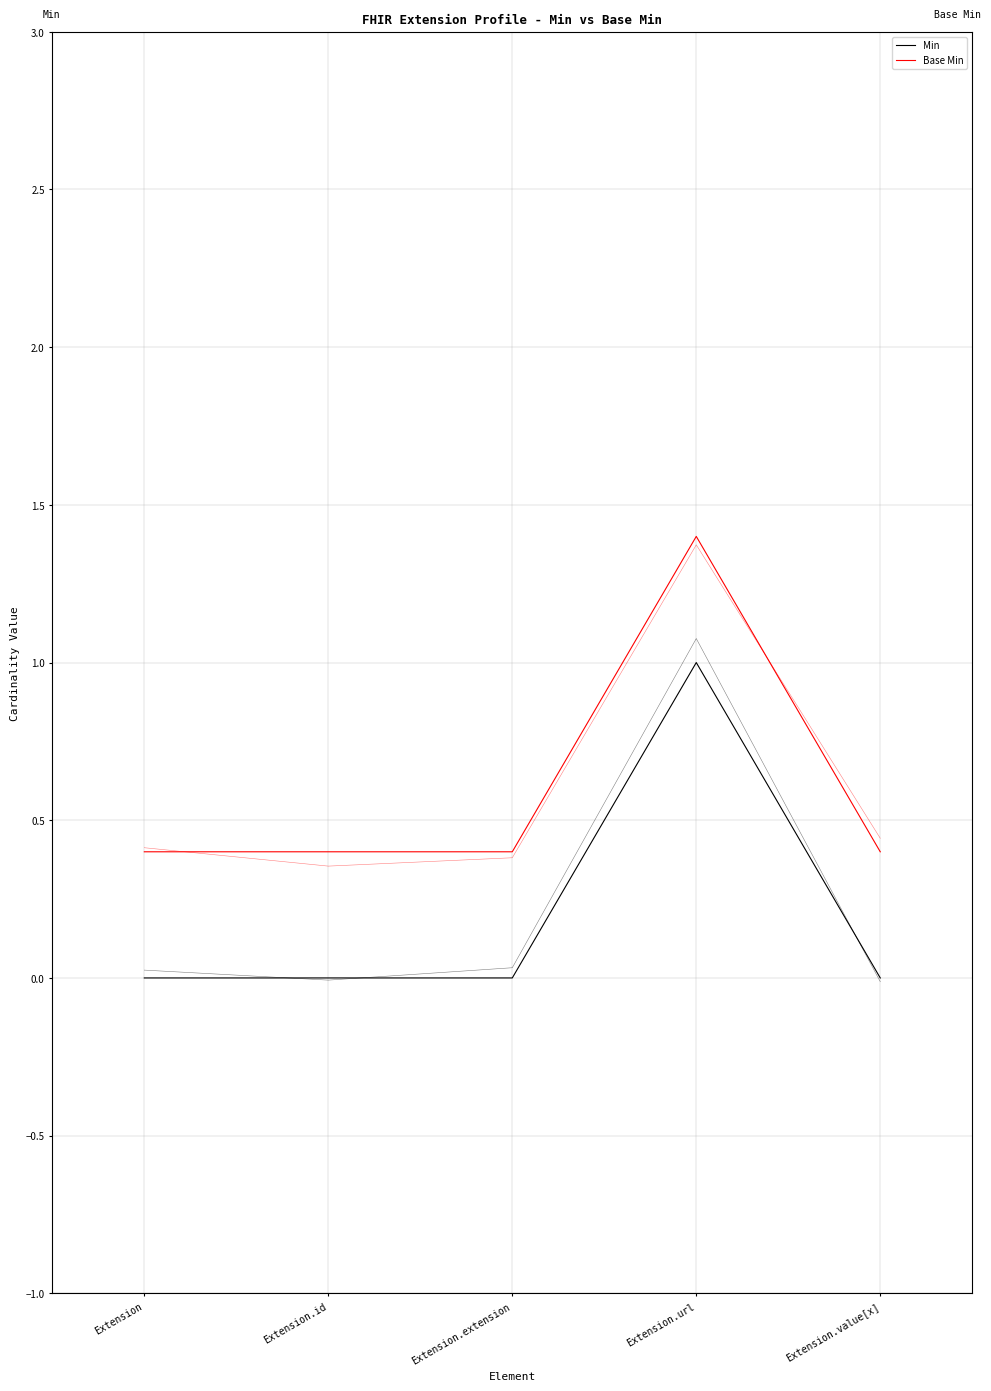

What is the label of the 2nd point from the left?

Extension.id